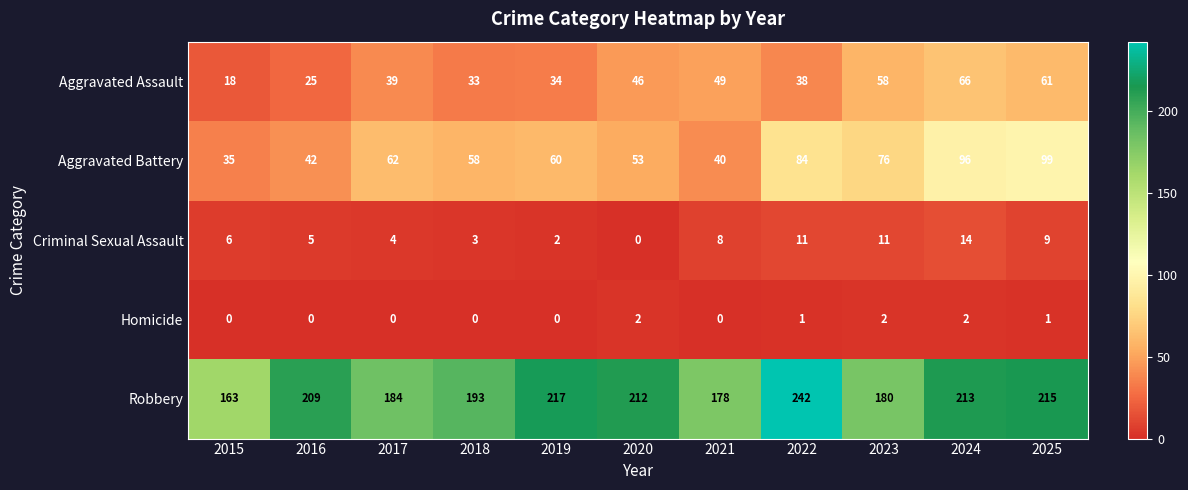

Read the Aggravated Assault value at 2023, to the nearest 10.

60